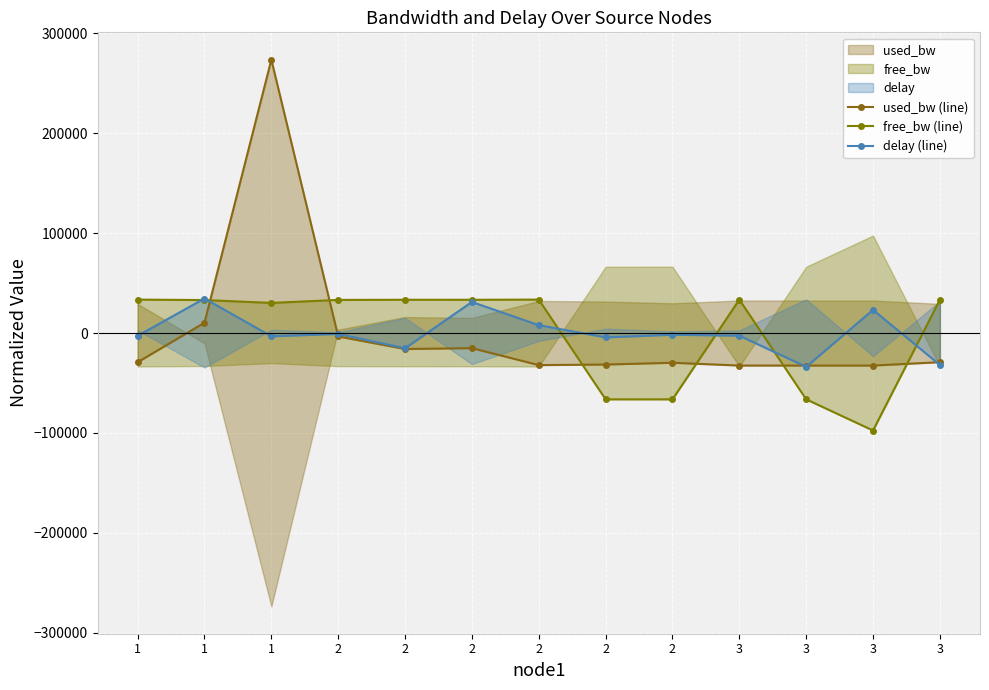

What is the greatest value displayed?

273514.9